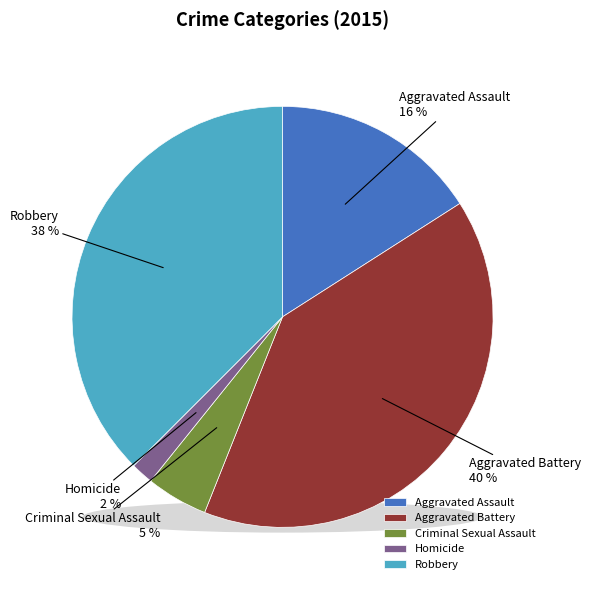

What percentage is the Criminal Sexual Assault slice, to the nearest percent?

5%